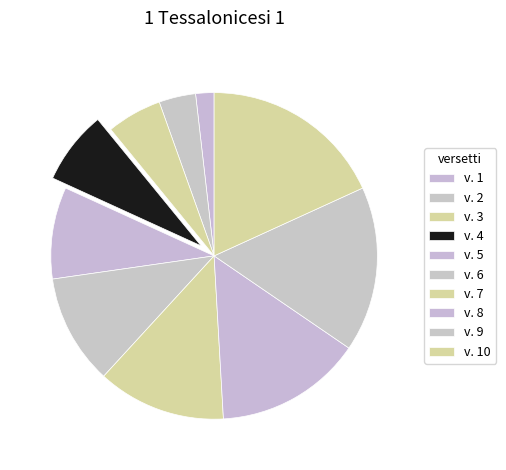

What is the largest slice in the pie chart?

v. 10